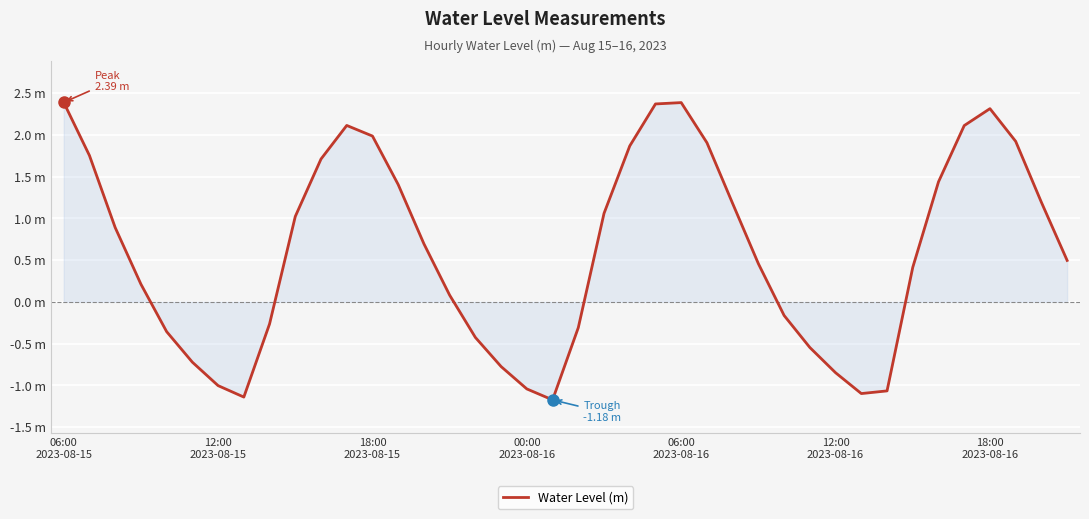

Reading left to right, list all the values displayed in this chart.

2.4	1.8	0.9	0.2	-0.4	-0.7	-1.0	-1.1	-0.3	1.0	1.7	2.1	2.0	1.4	0.7	0.1	-0.4	-0.8	-1.0	-1.2	-0.3	1.1	1.9	2.4	2.4	1.9	1.2	0.5	-0.2	-0.5	-0.8	-1.1	-1.1	0.4	1.4	2.1	2.3	1.9	1.2	0.5